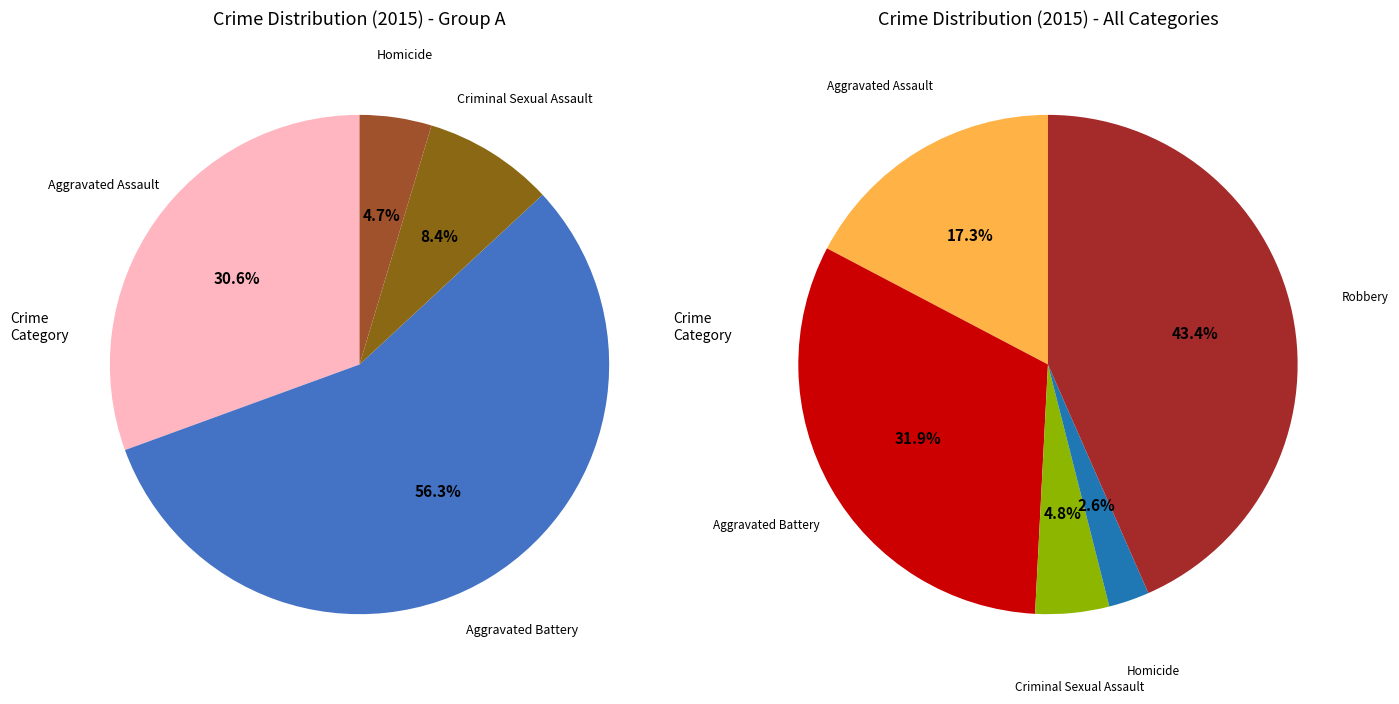

To the nearest percent, what percentage of the pie is Aggravated Assault?

17%